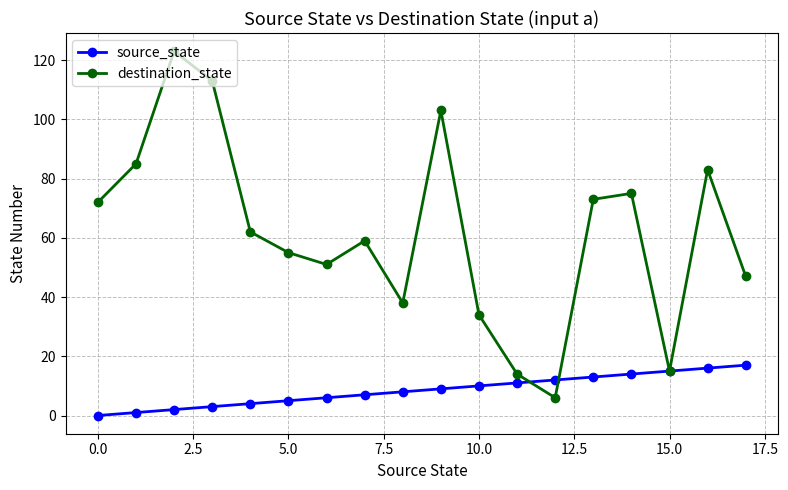

What is the difference between the maximum and second lowest values in the source_state series?

16